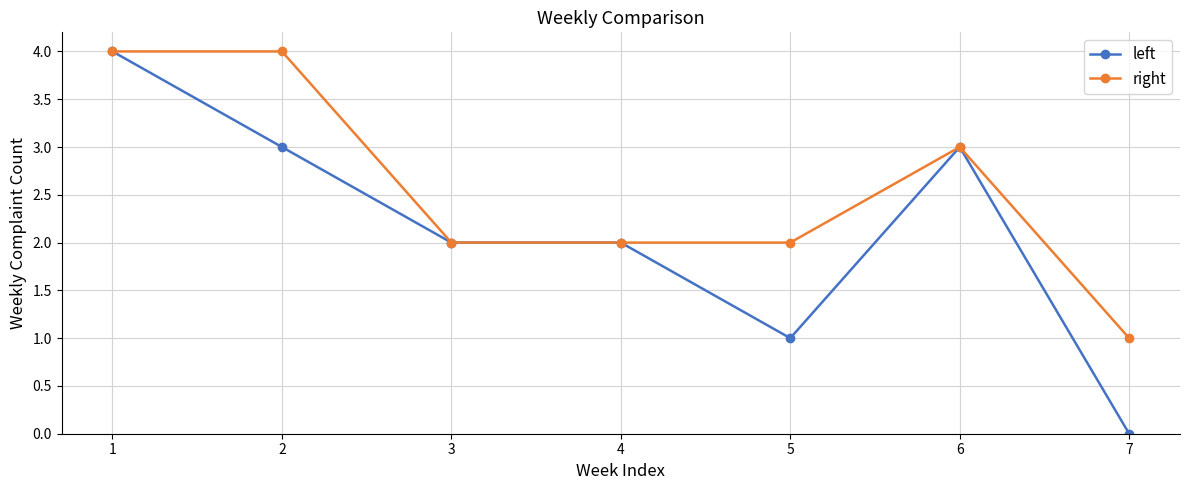

Reading right to left, what are all the values shown in this chart?

left: 0	3	1	2	2	3	4
right: 1	3	2	2	2	4	4